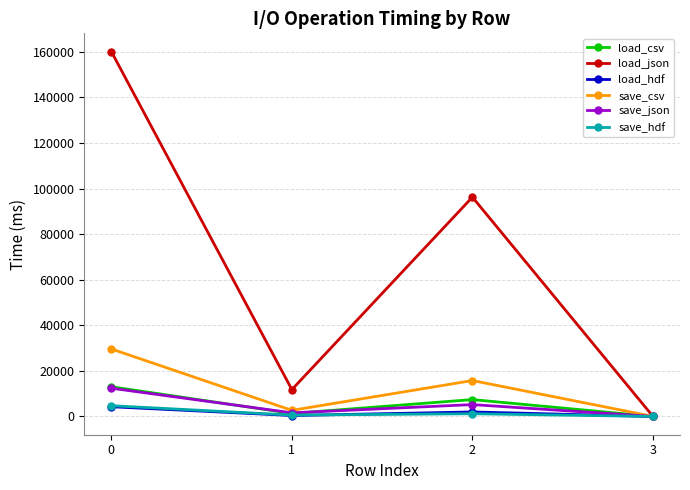

What is the sum of all save_csv values?

48106.9